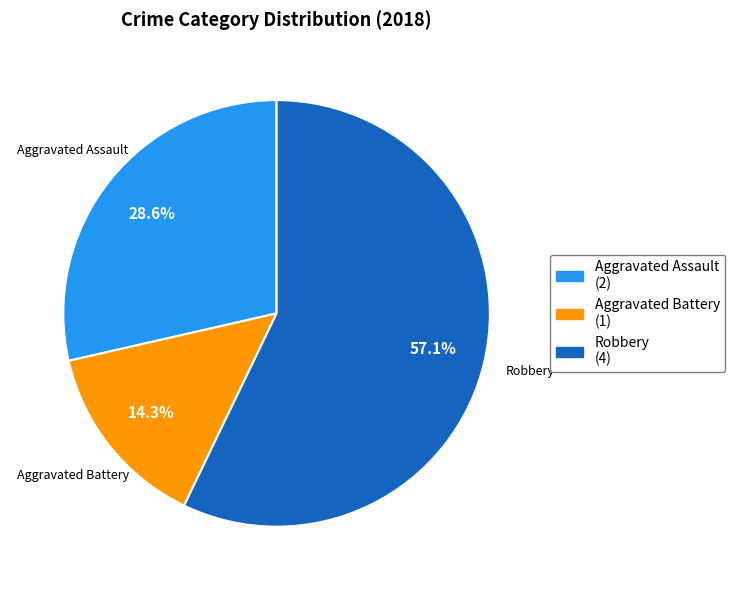

How many segments does this pie chart have?

3